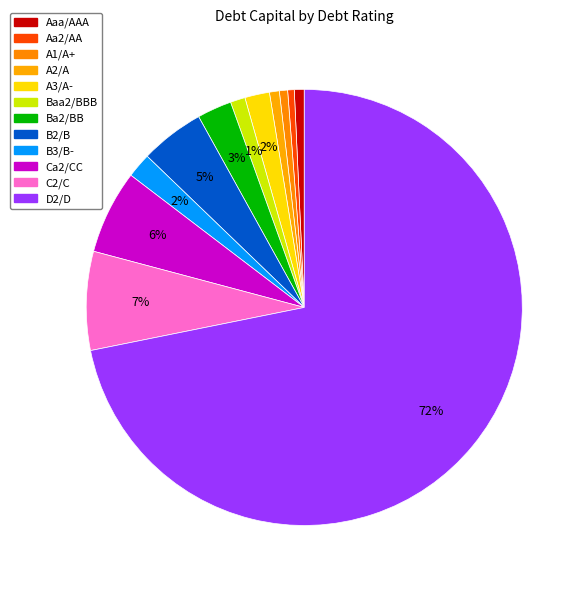

What percentage is NOT represented by A1/A+?

97.6%